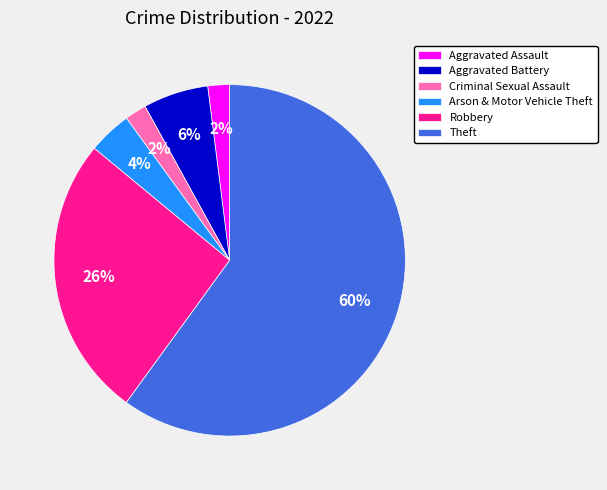

Which has a higher value, Robbery or Arson & Motor Vehicle Theft?

Robbery